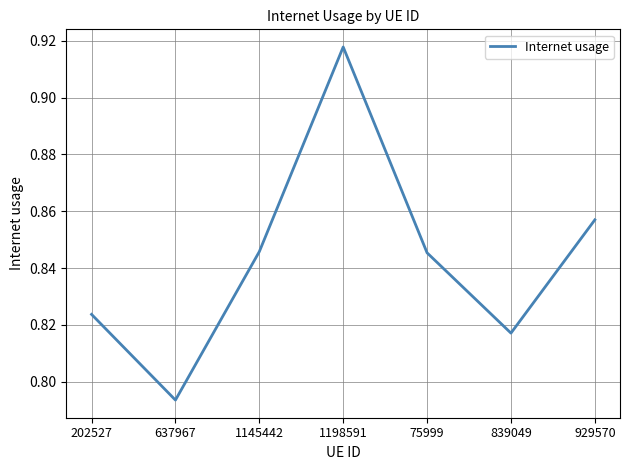

How many distinct data groups are displayed?

1